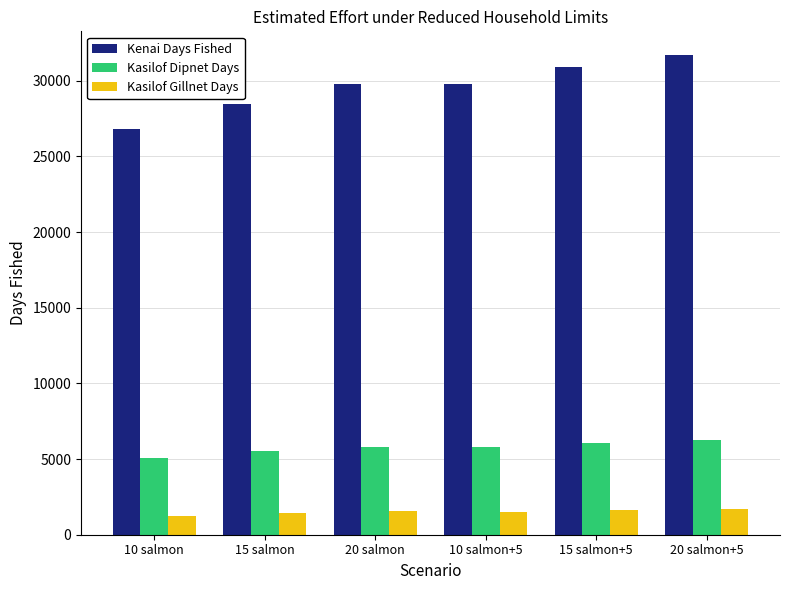

How many bars are there in total?

18